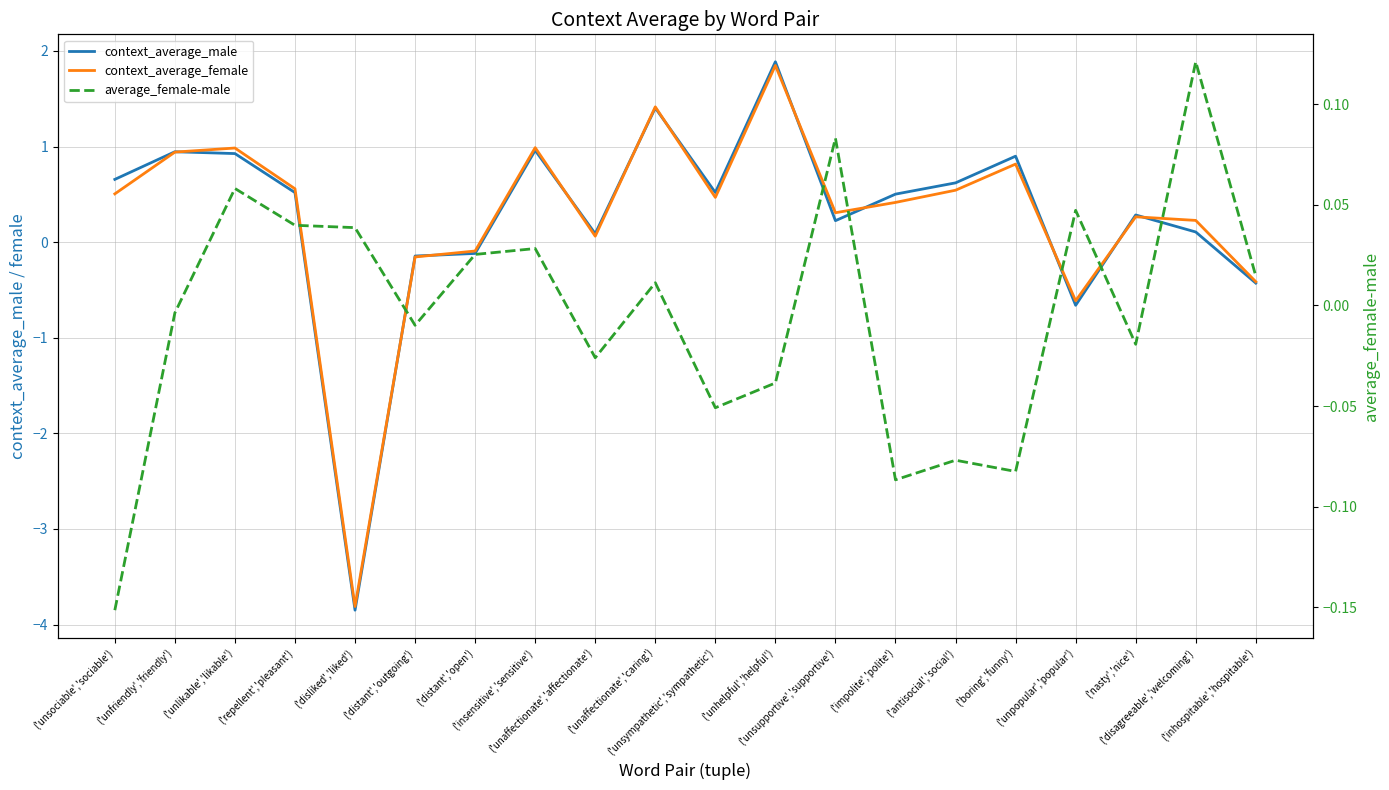

At which label does average_female-male reach its peak?

('disagreeable','welcoming')